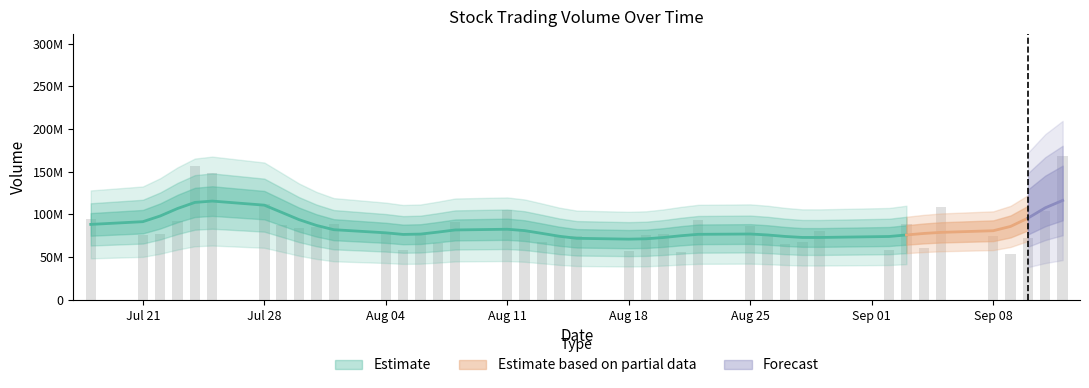

The value at 08/14/2025 is 15431222. True or false?

False